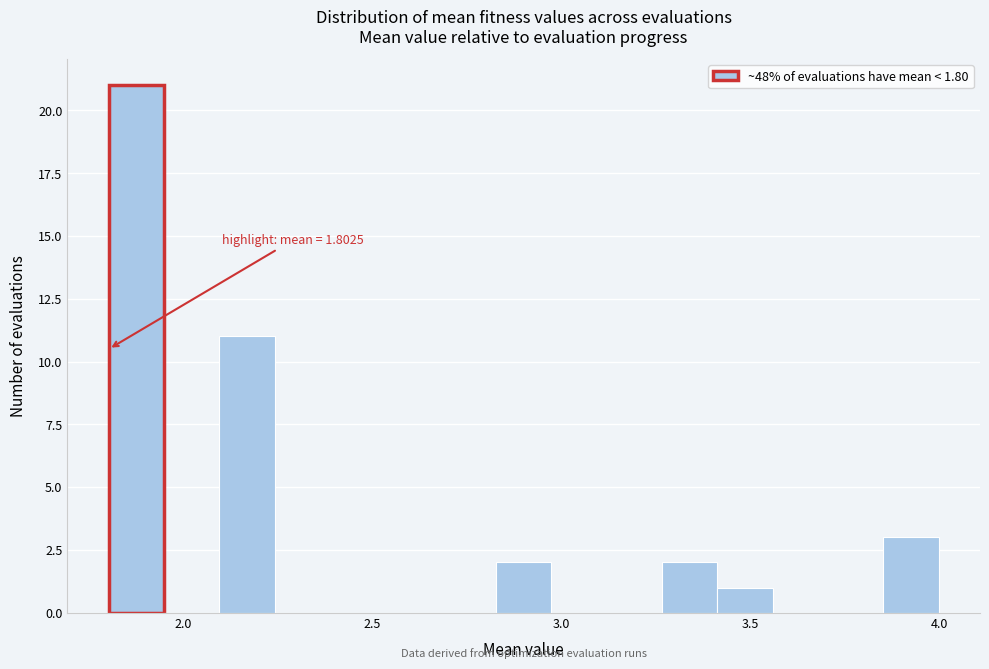

Read against the x-axis, roughly where is the centre of the tallest bar?

1.90